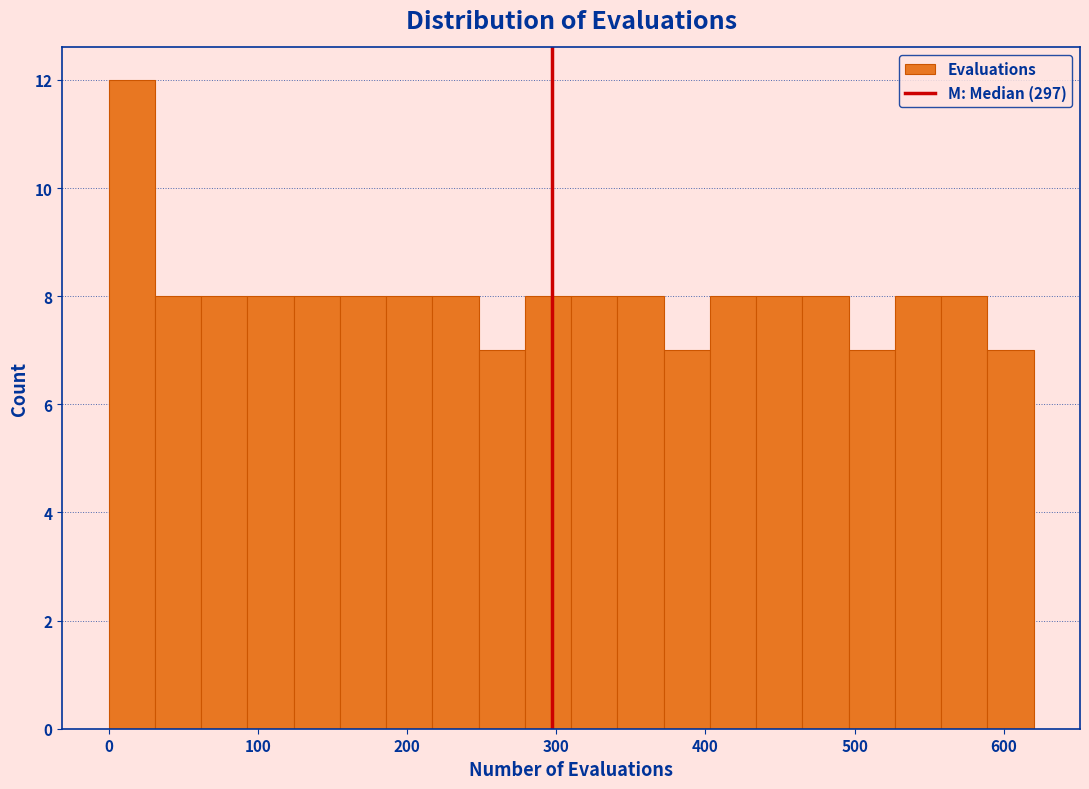

Read against the x-axis, roughly where is the centre of the tallest bar?

20